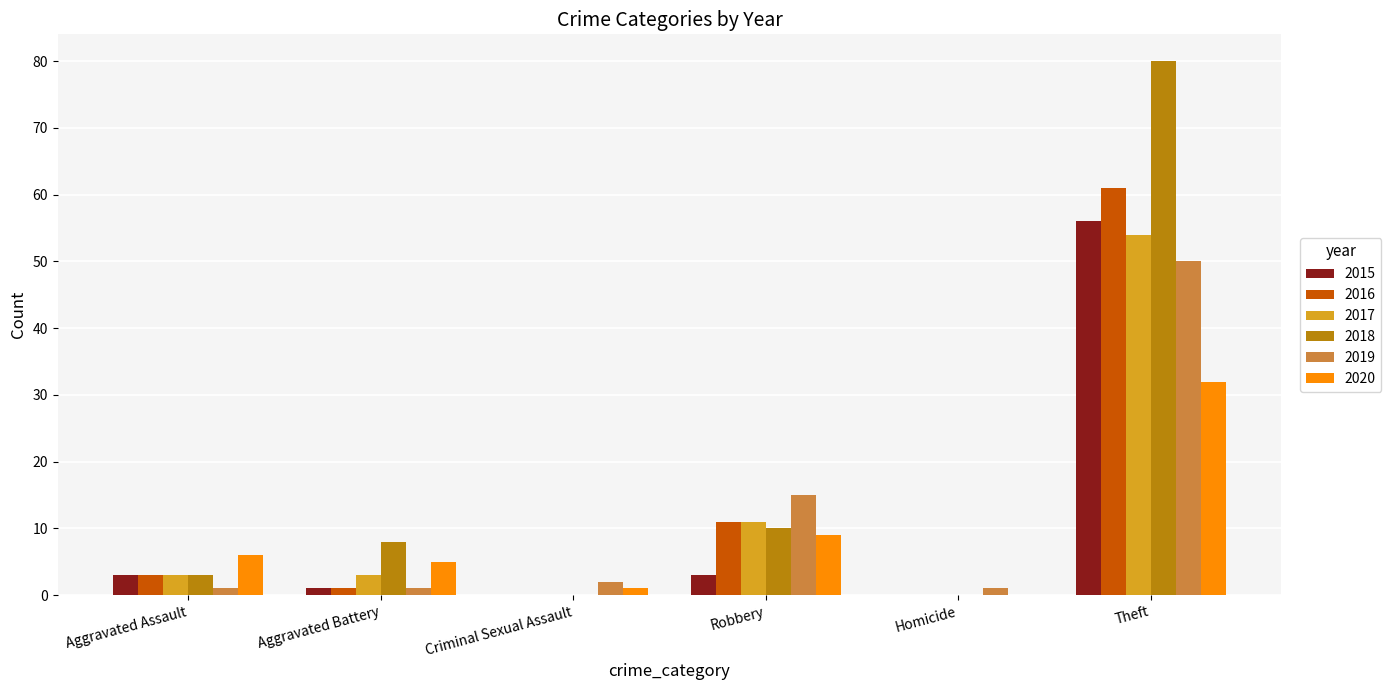

Which series has the largest total across all categories?

2018